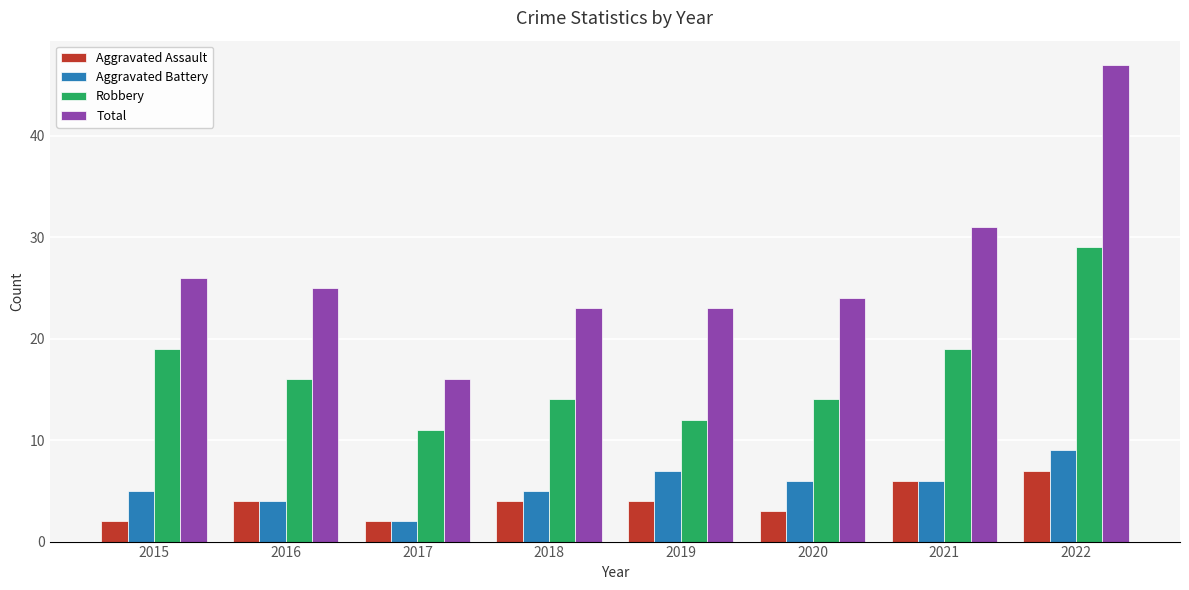

Rank the series by their maximum value, from lowest to highest.

Aggravated Assault, Aggravated Battery, Robbery, Total